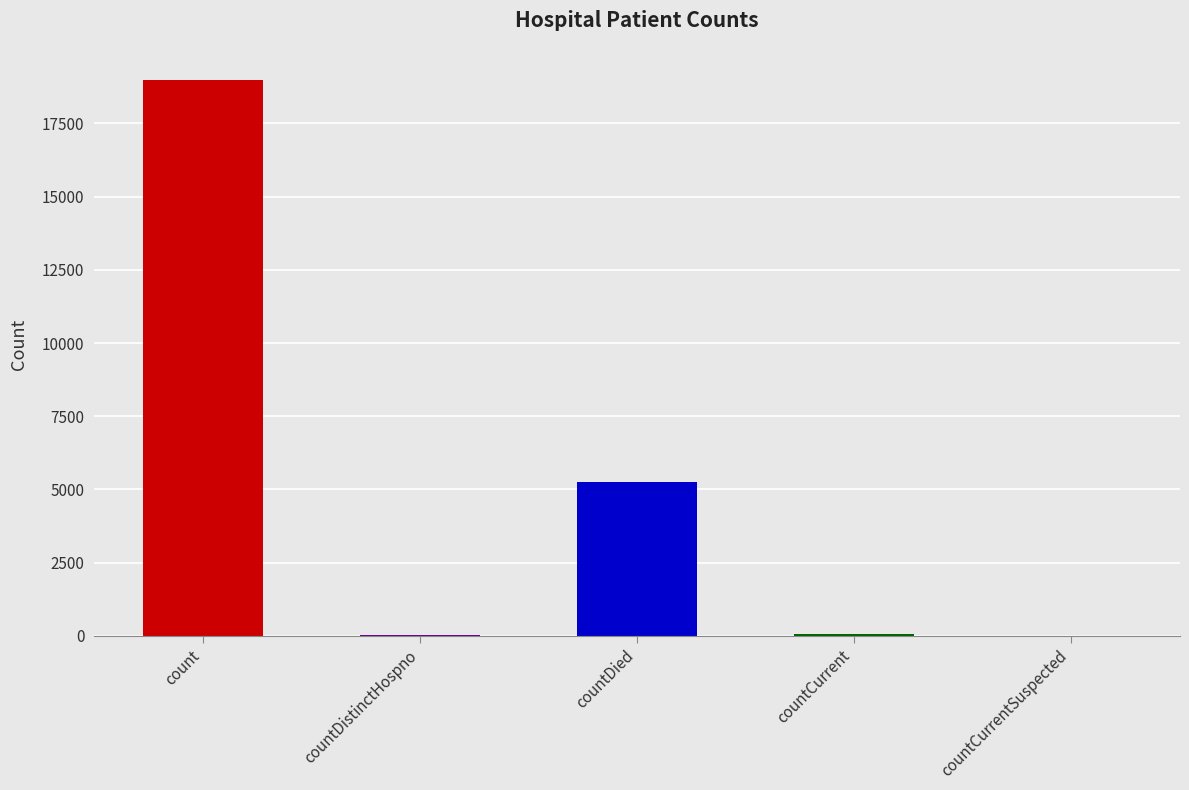

Are the bars horizontal?

No